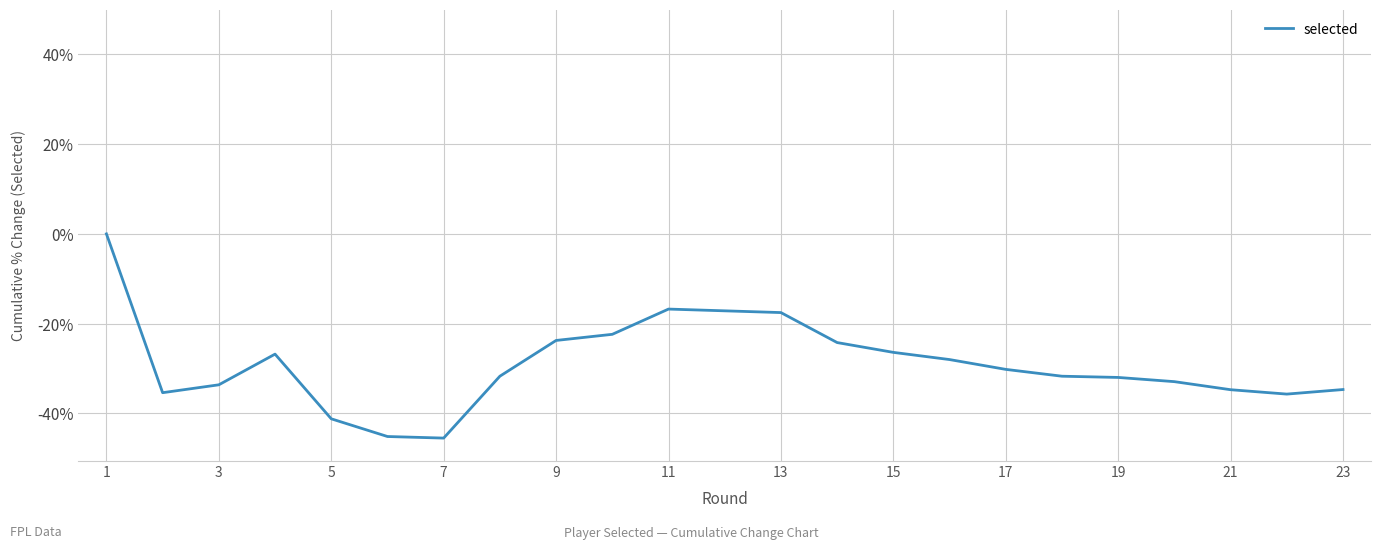

What is the value of the 7th point from the left?

-45.5